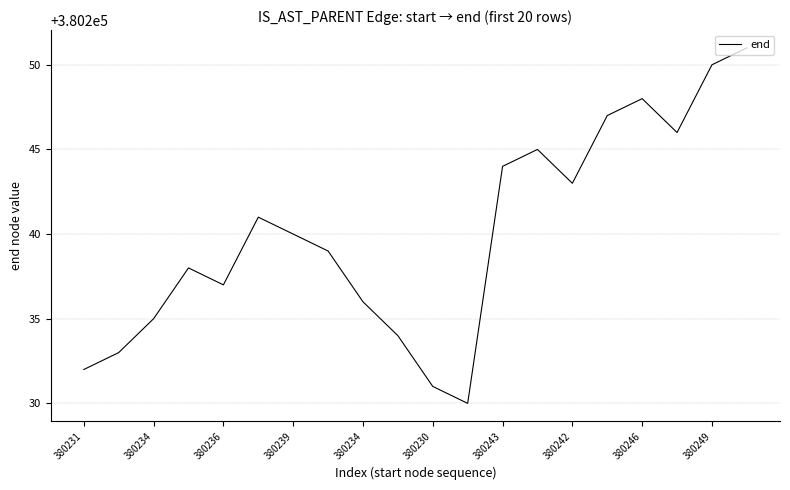

What is the maximum value shown in the chart?

380251